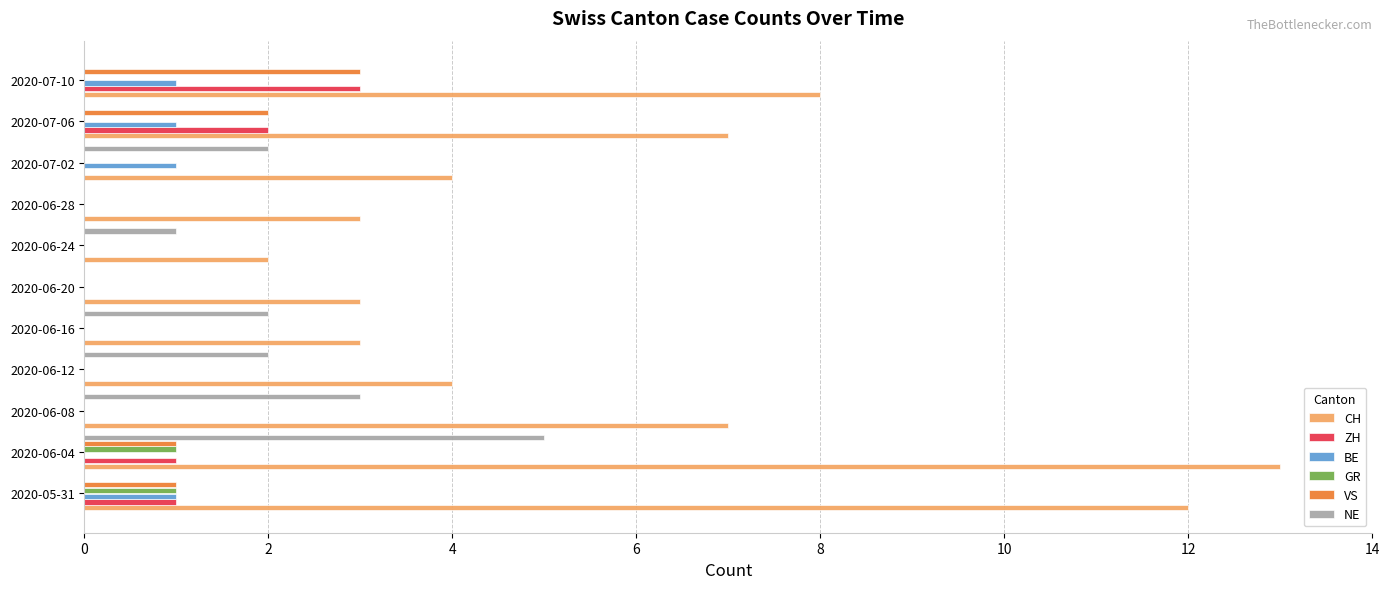

Which category has the highest value across all series?

2020-06-04